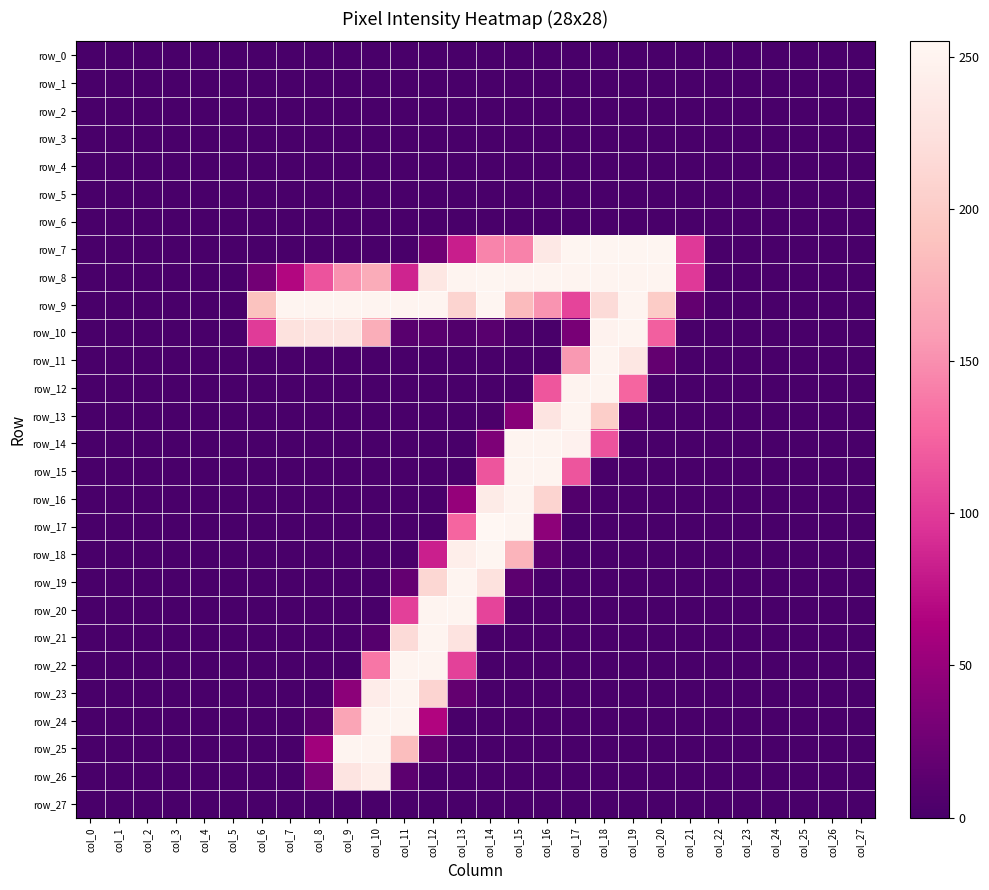

Which series has the largest range (max minus min)?

row_17